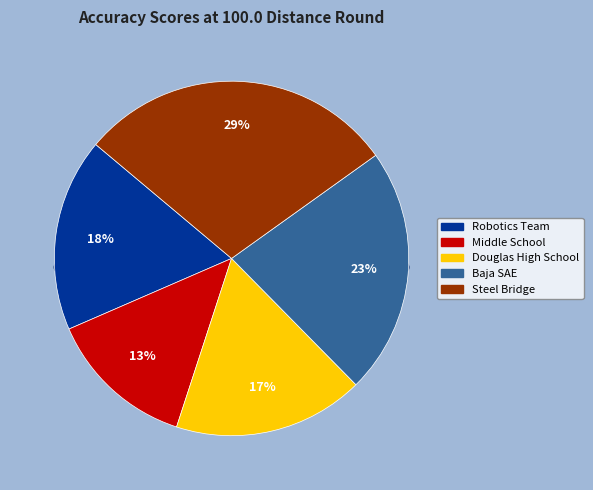

Count the number of slices in the pie.

5